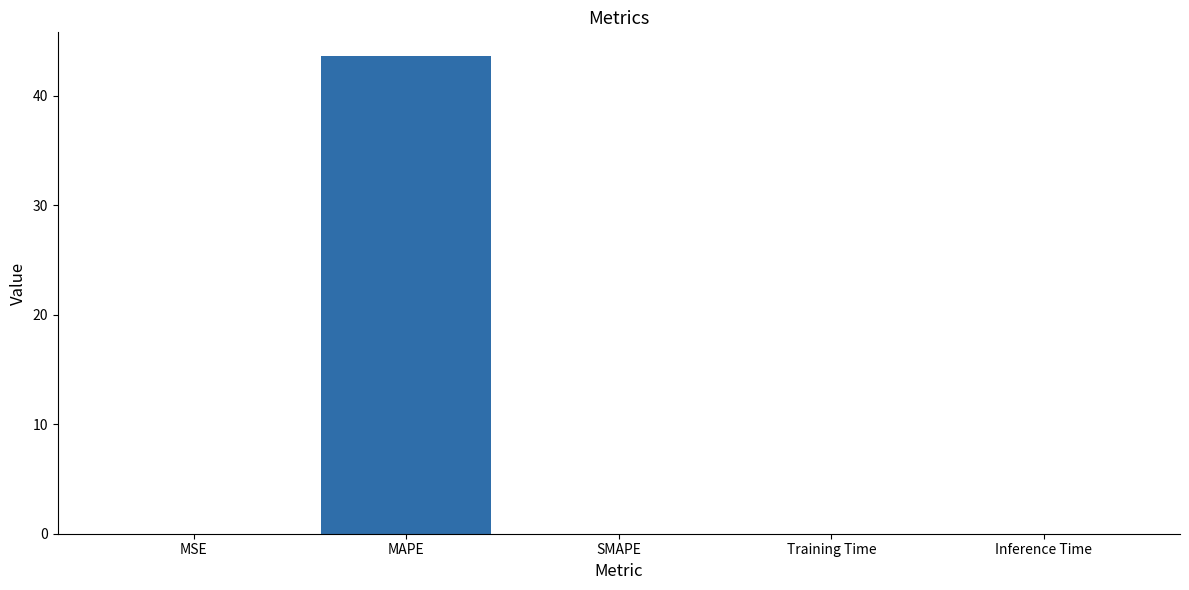

At which category does the chart reach its peak across all series?

MAPE